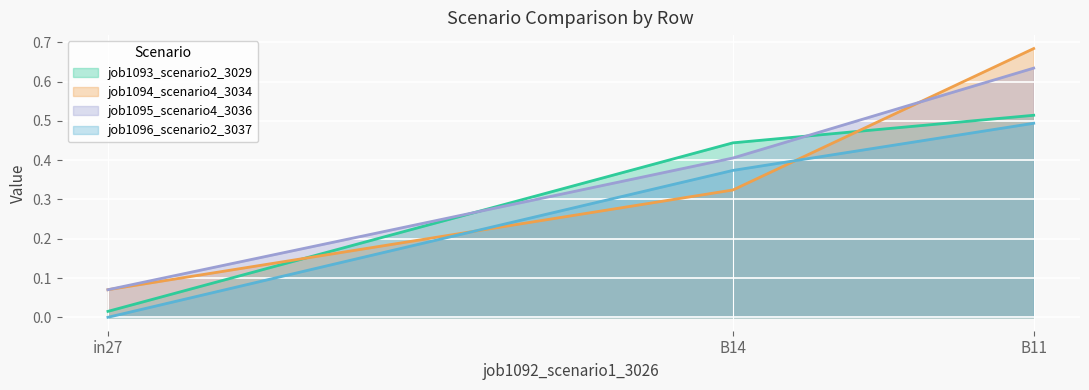

Where is job1093_scenario2_3029 nearest to the value 0?

in27